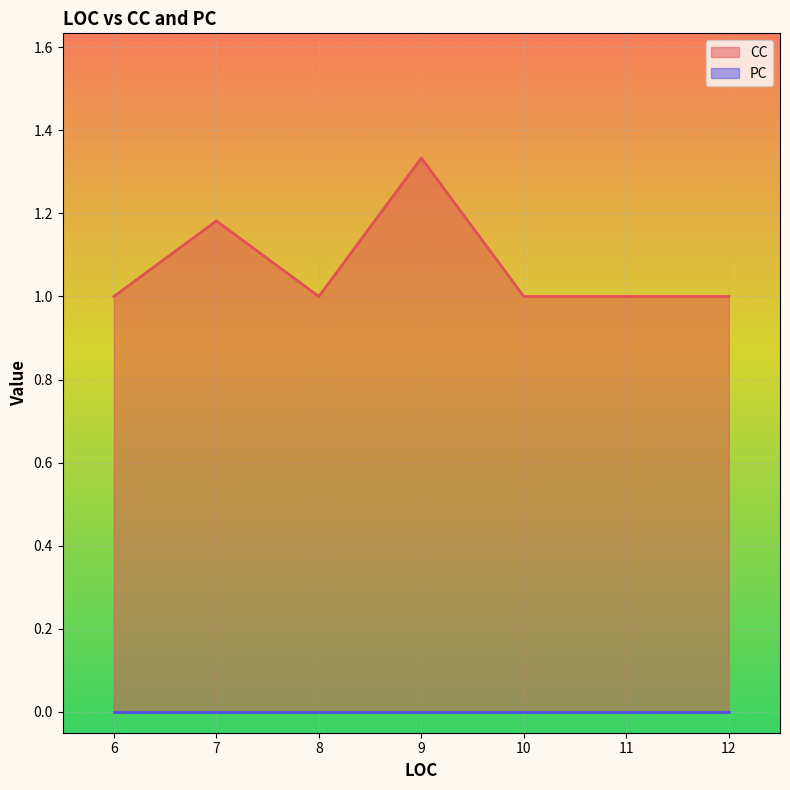

True or false: CC has a value of 1.0 at 6.

True